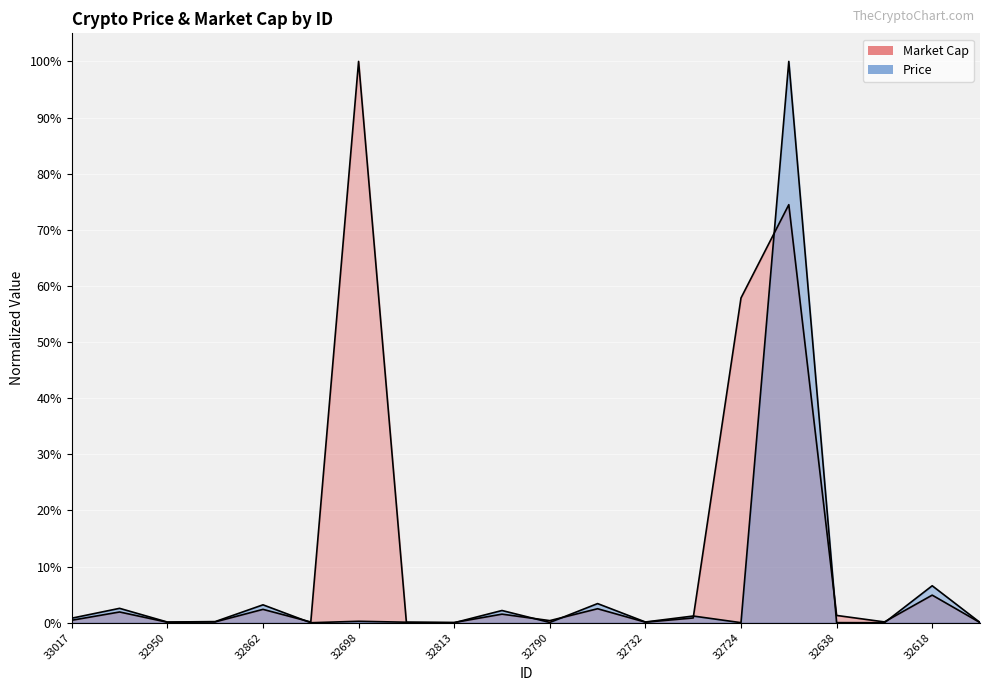

List the series in order of their peak value, highest first.

Price, Market Cap